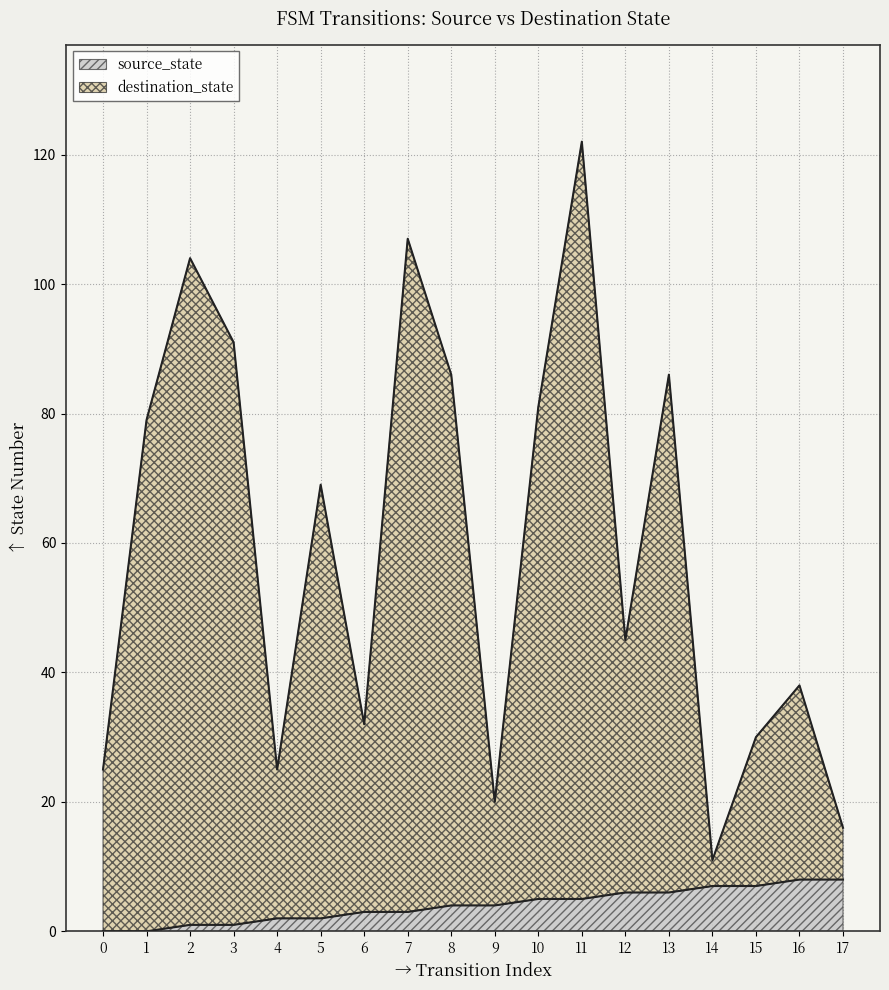

Which series has the largest total across all categories?

destination_state